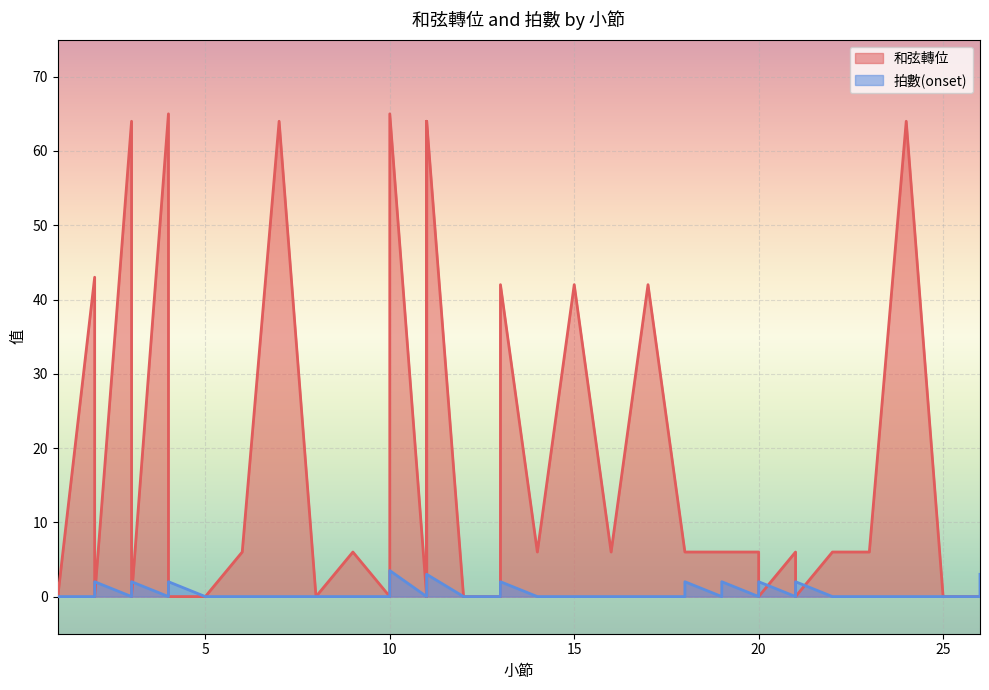

How many times do 拍數(onset) and 和弦轉位 cross each other?

11